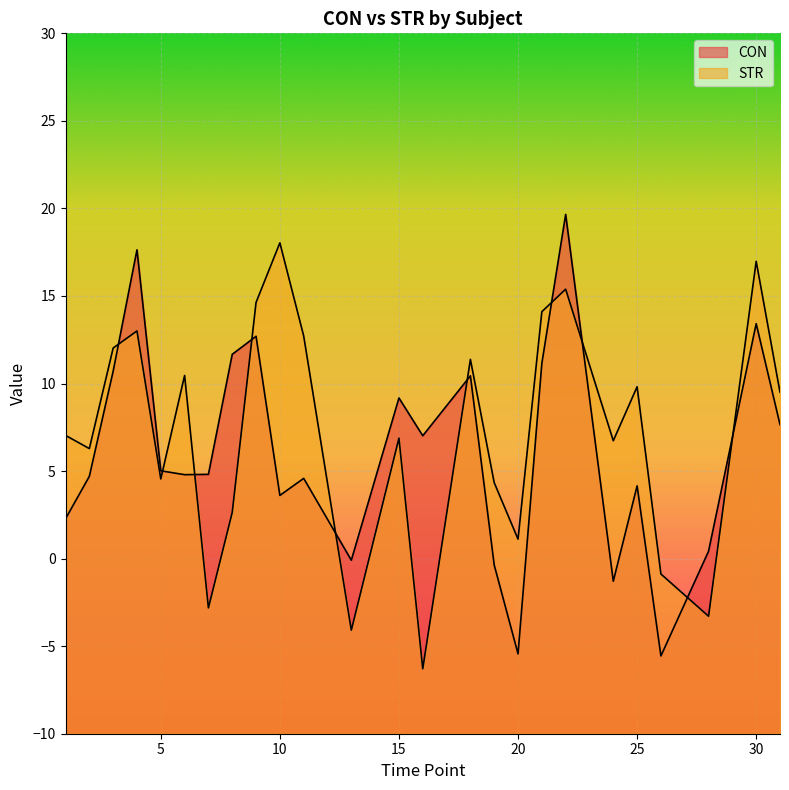

What is the total value across all series at 24?

5.4